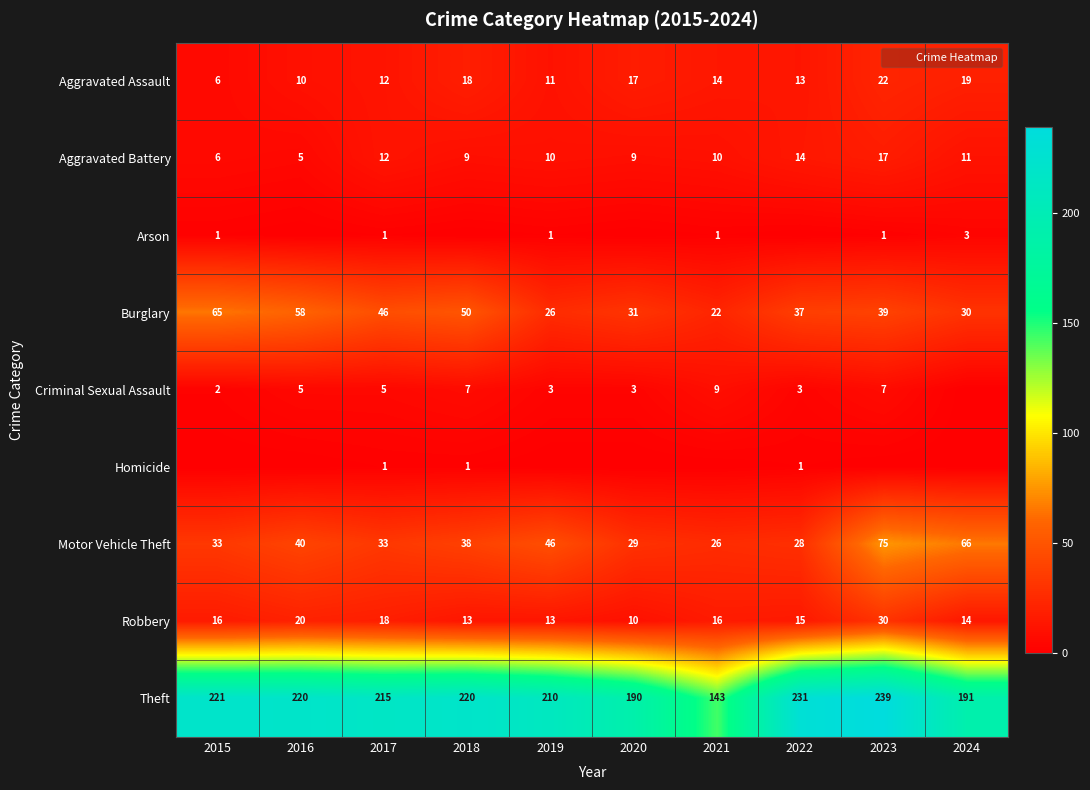

Which category has the highest value in the Aggravated Assault series?

2023